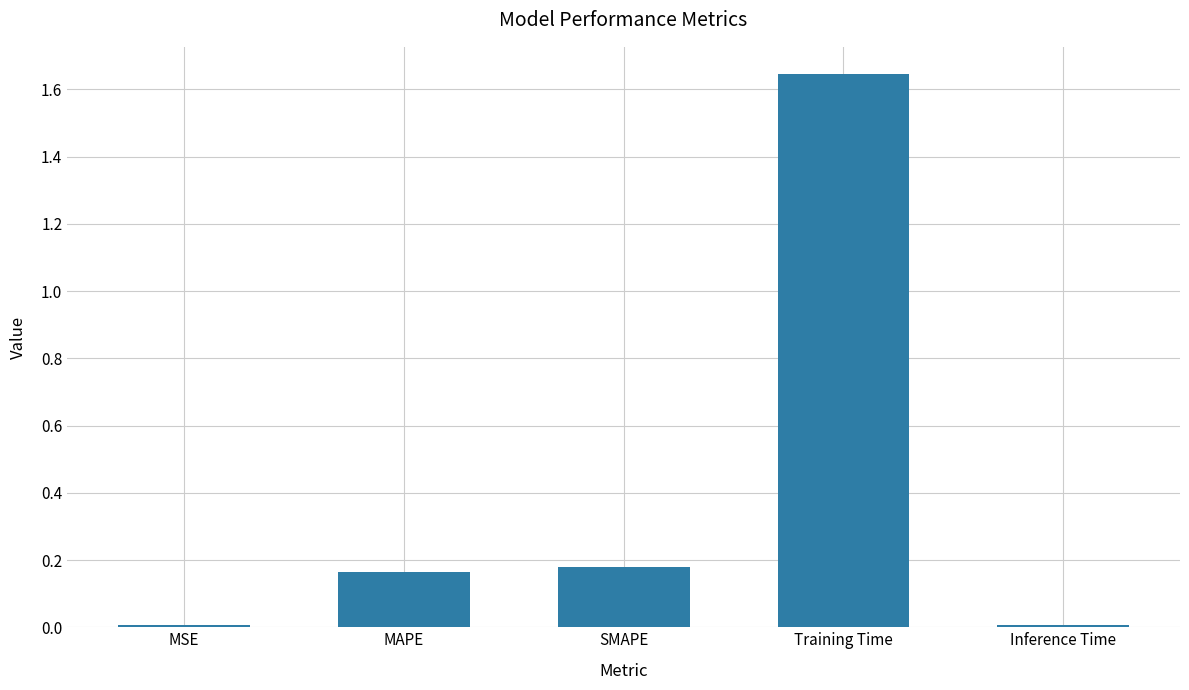

Which has a higher value, Training Time or MSE?

Training Time